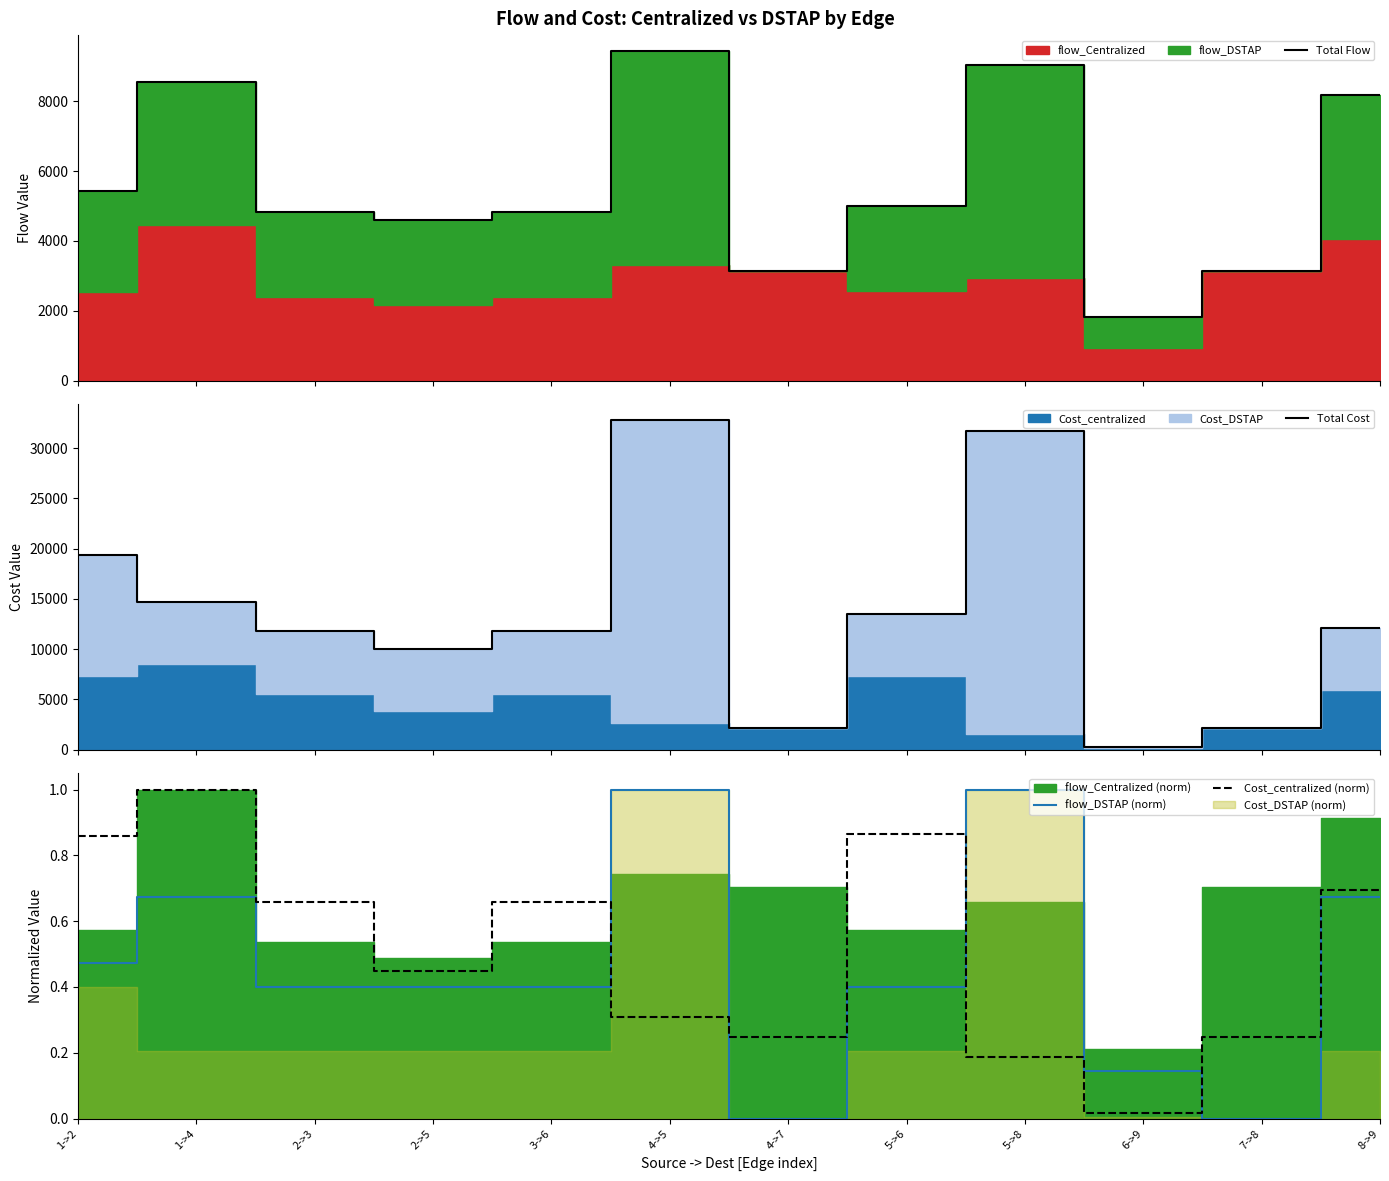

What is the difference between the highest and lowest values at 8->9?

12071.9